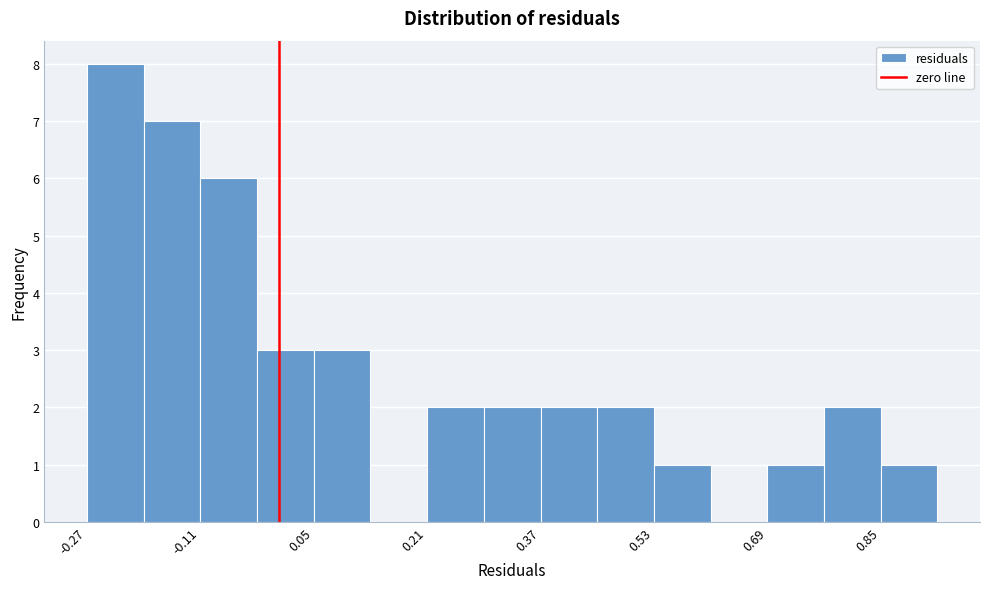

Read against the x-axis, roughly where is the centre of the tallest bar?

-0.22